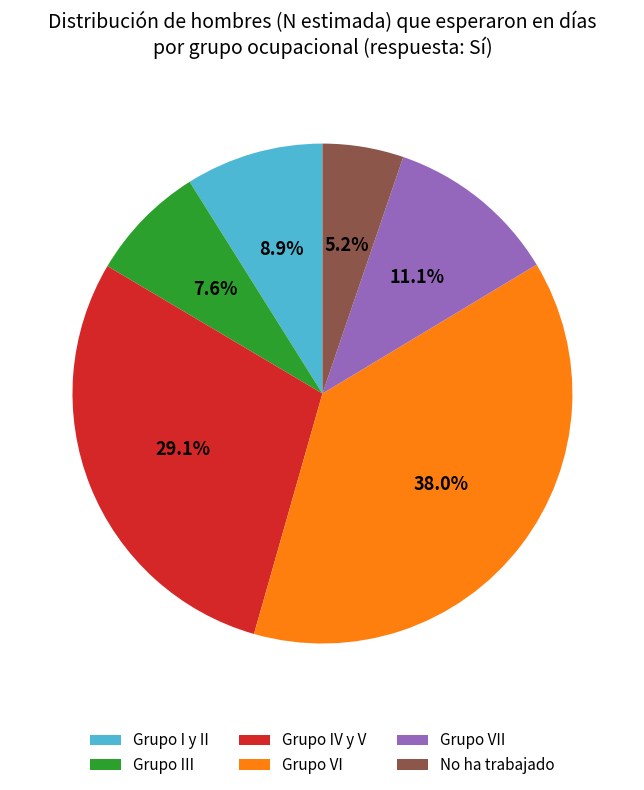

The Grupo VII slice represents 11% of the pie. True or false?

True